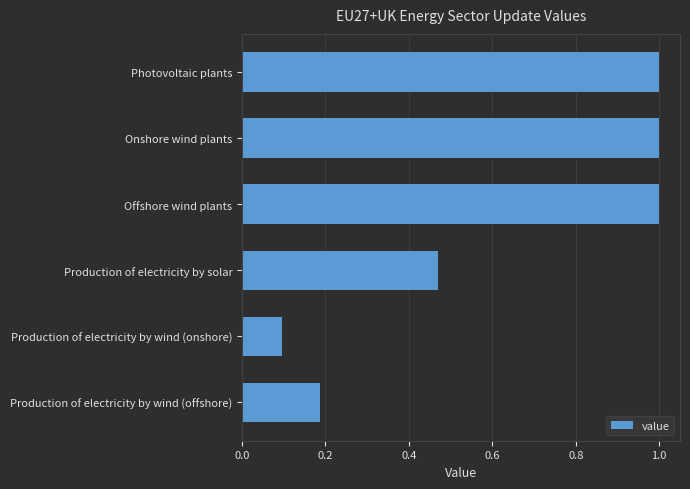

What is the average value?

0.6